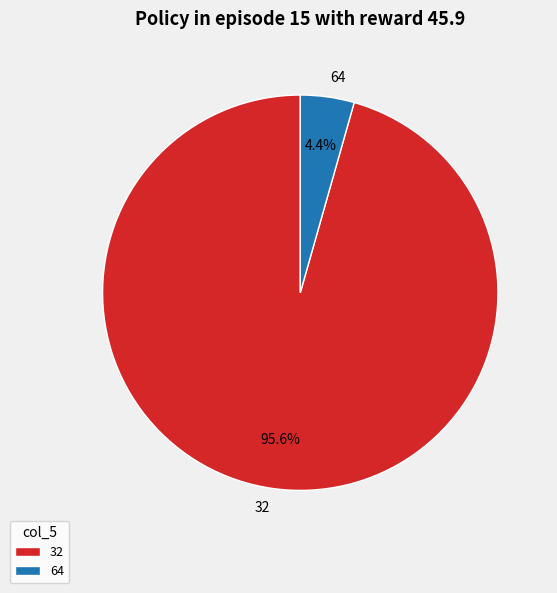

Which category has the biggest portion of the pie?

32